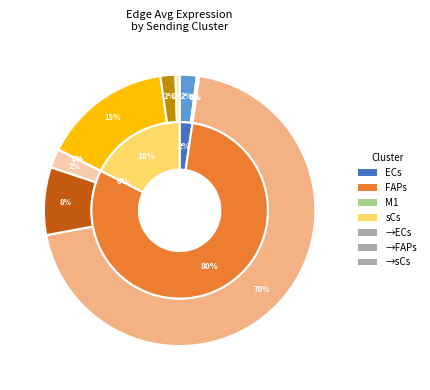

Which series changed the most between 1 and 2?

FAPs